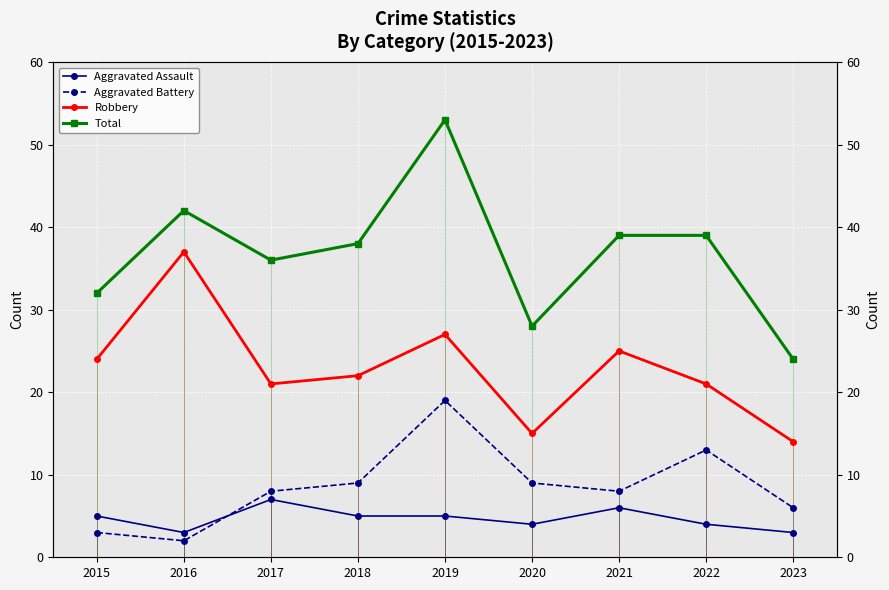

How many values in the Robbery series exceed 22?

4